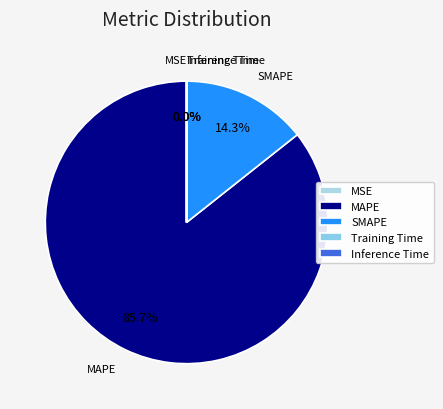

How much of the chart is everything except SMAPE?

85.7%